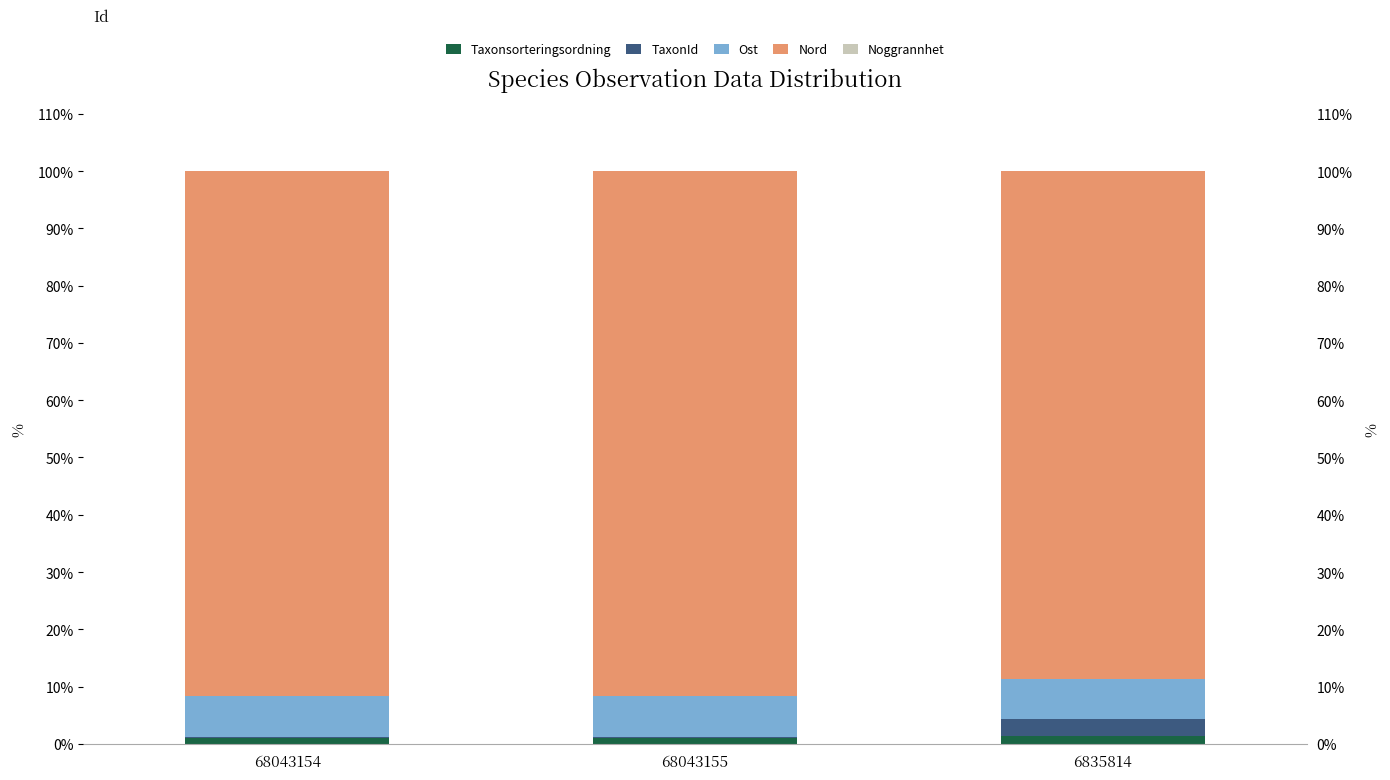

What position from the right is 6835814?

1